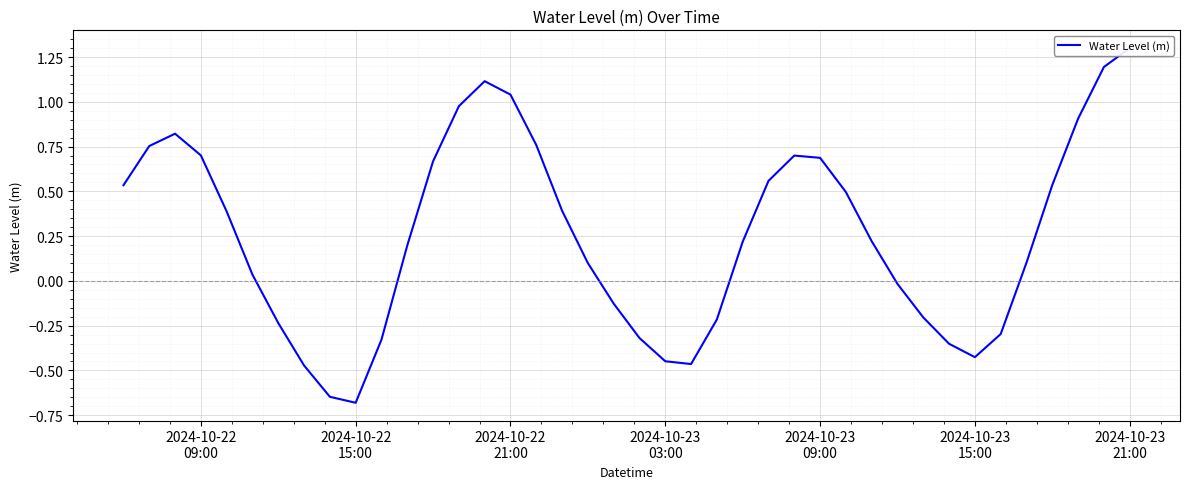

The value at 2024-10-22 21:00 is 1.0. True or false?

True